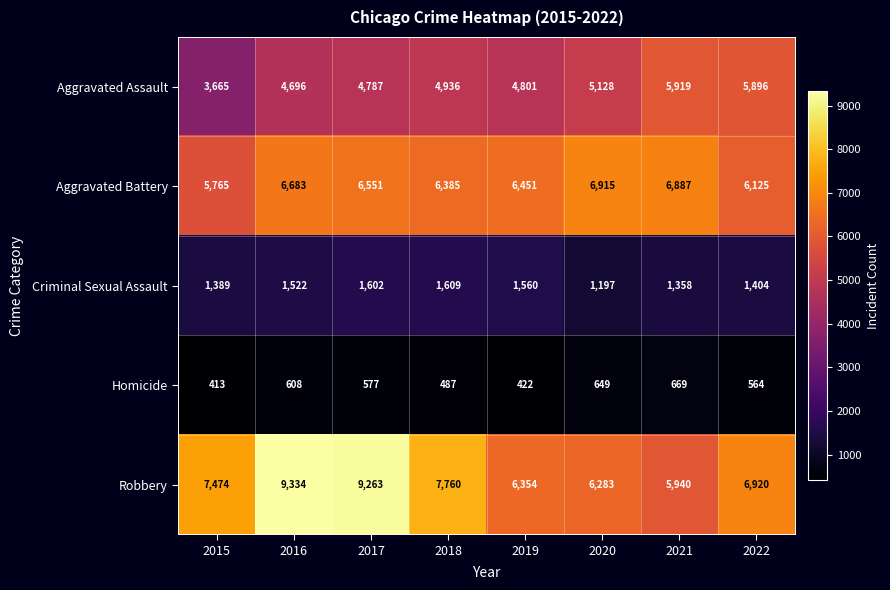

The Homicide series shows 552 at 2015. True or false?

False